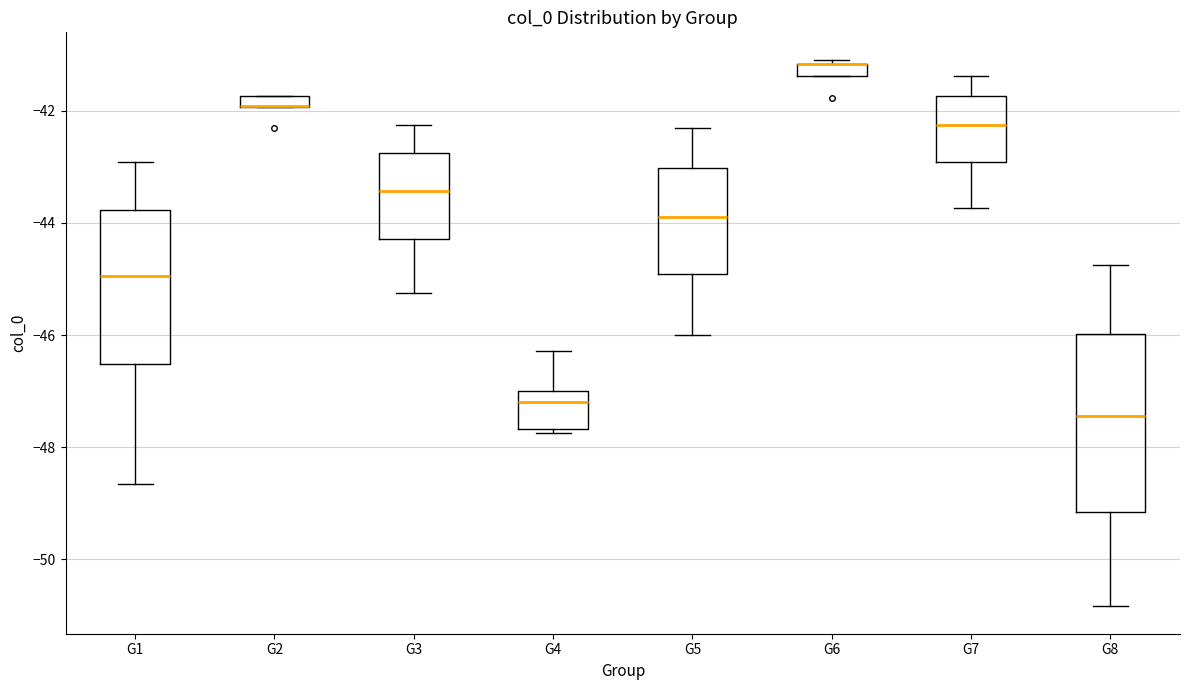

Which box is the tallest, from its lower edge to its upper edge?

G8